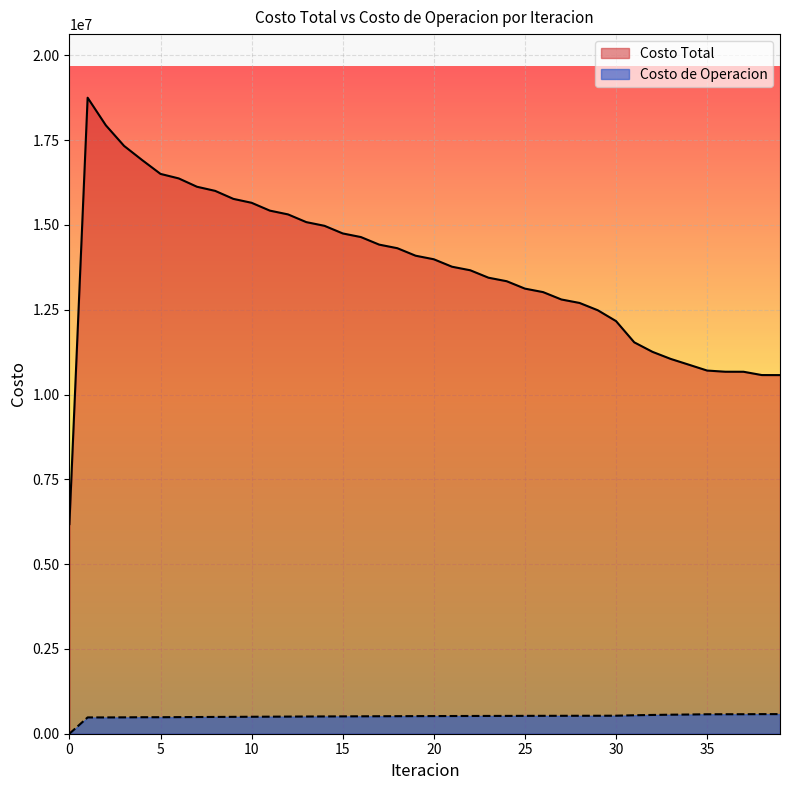

How many values in the Costo de Operacion series exceed 520424?

20